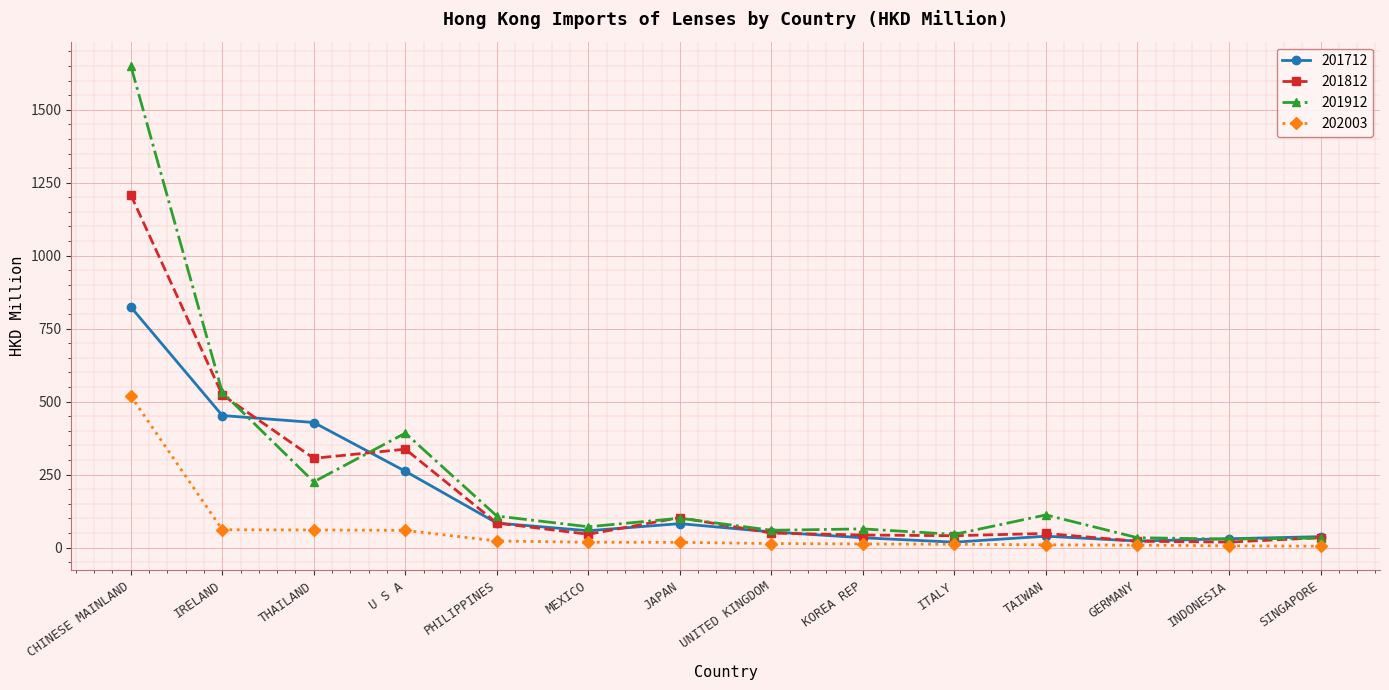

What are all the series names shown in the legend?

201712, 201812, 201912, 202003